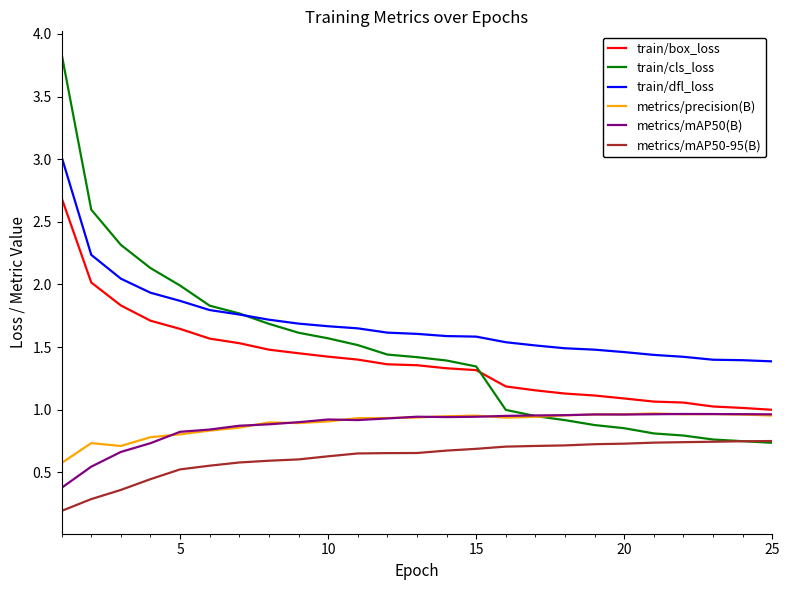

Which series has the widest spread of values?

train/cls_loss